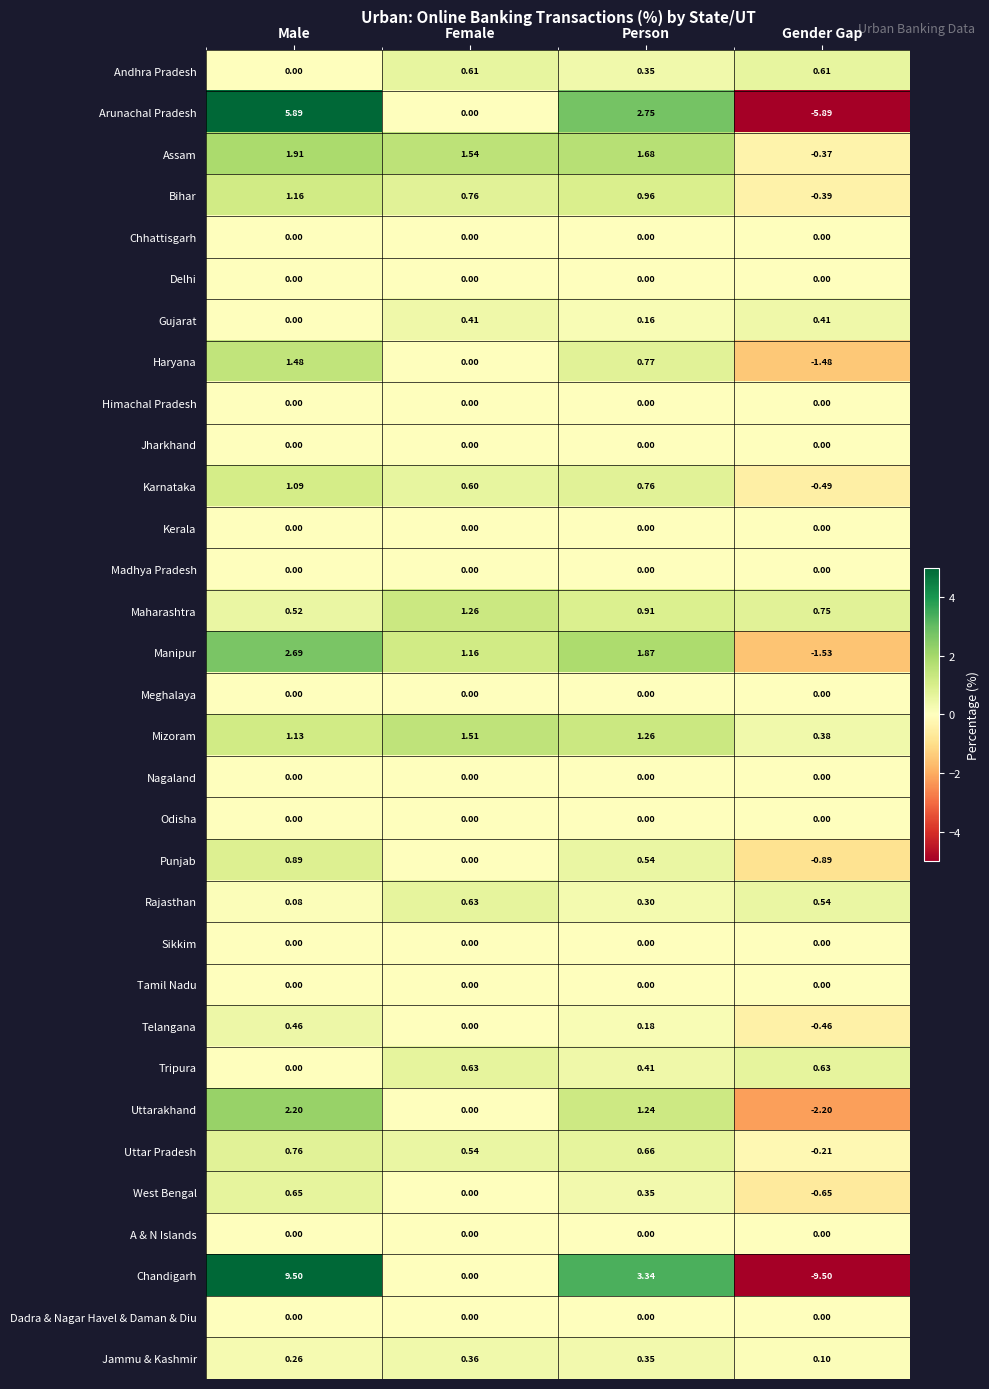

Is the value of Odisha at Gender Gap greater than the value of Jammu & Kashmir at Male?

No